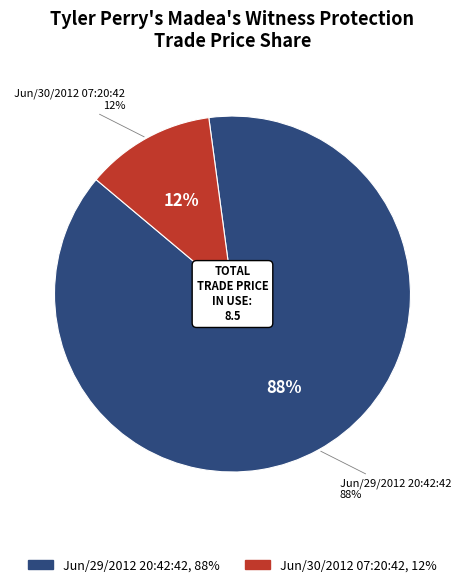

Rank the categories by value from highest to lowest.

Jun/29/2012 20:42:42, Jun/30/2012 07:20:42